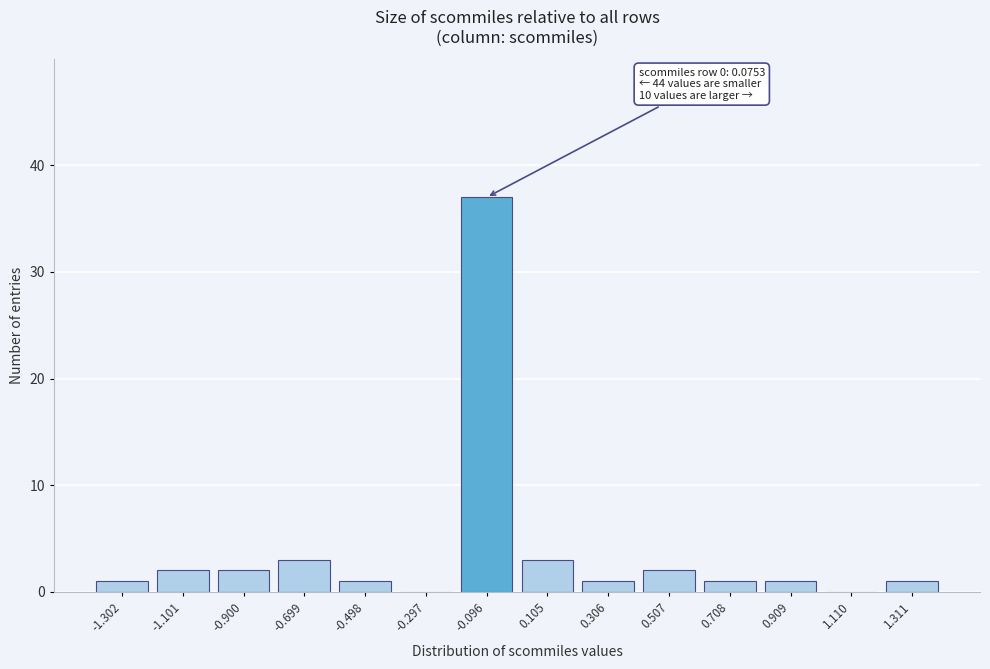

Reading right to left, what are all the values shown in this chart?

1.311=1	1.110=0	0.909=1	0.708=1	0.507=2	0.306=1	0.105=3	-0.096=37	-0.297=0	-0.498=1	-0.699=3	-0.900=2	-1.101=2	-1.302=1